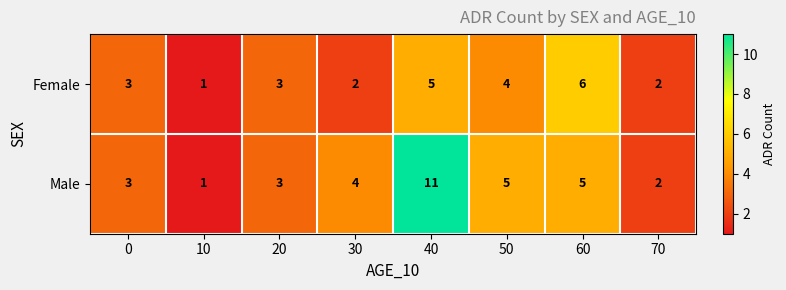

How many Female values are between 2 and 5?

6